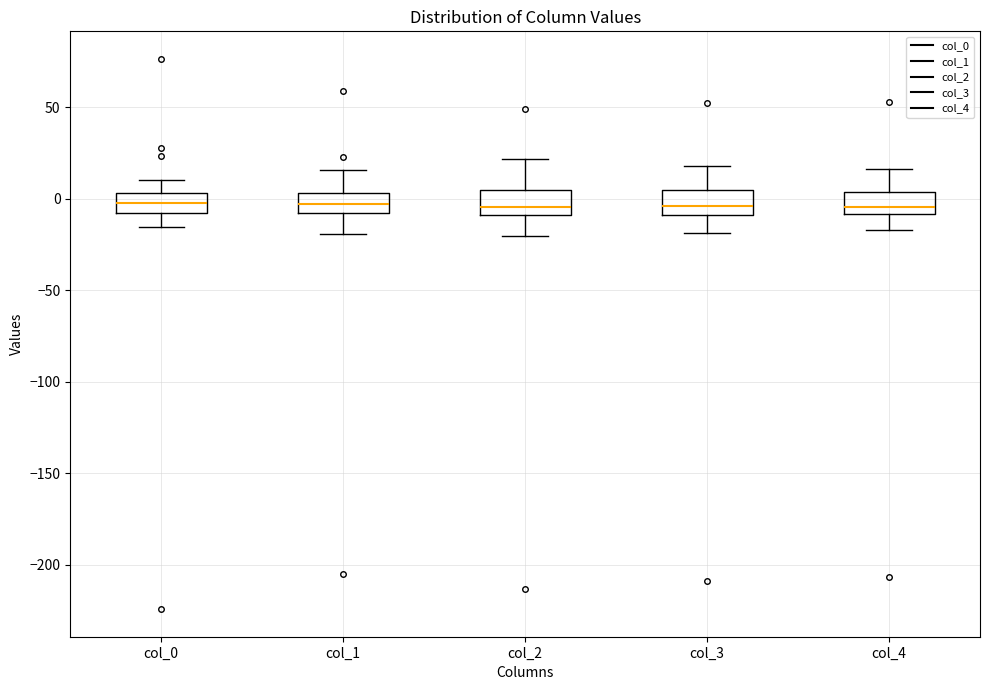

Where does the upper whisker of the box for col_3 end on the y-axis? The values are not printed on the chart, so give them approximately, as read against the axis.

20